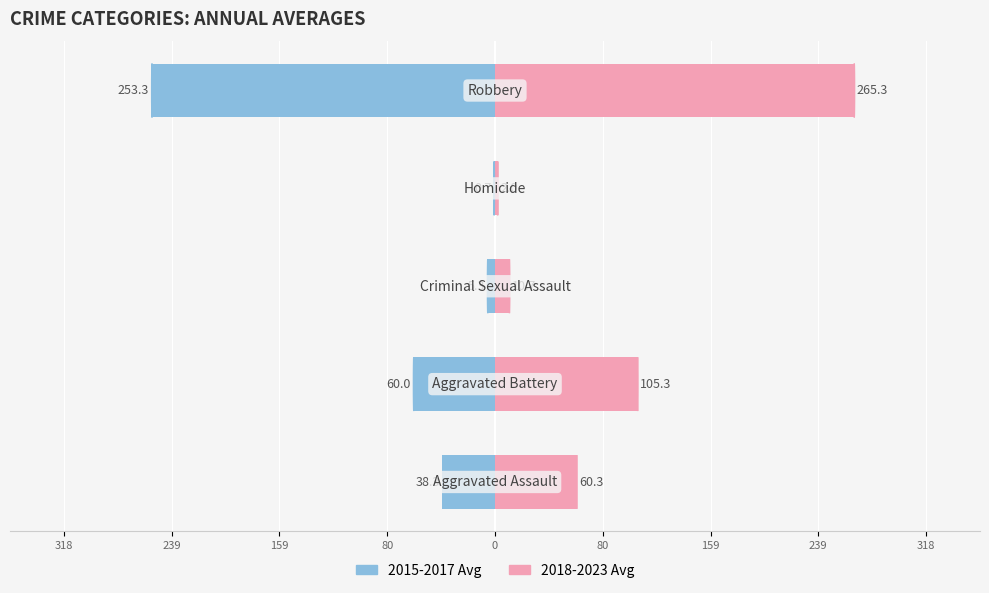

Which series has the largest range (max minus min)?

2018-2023 Avg